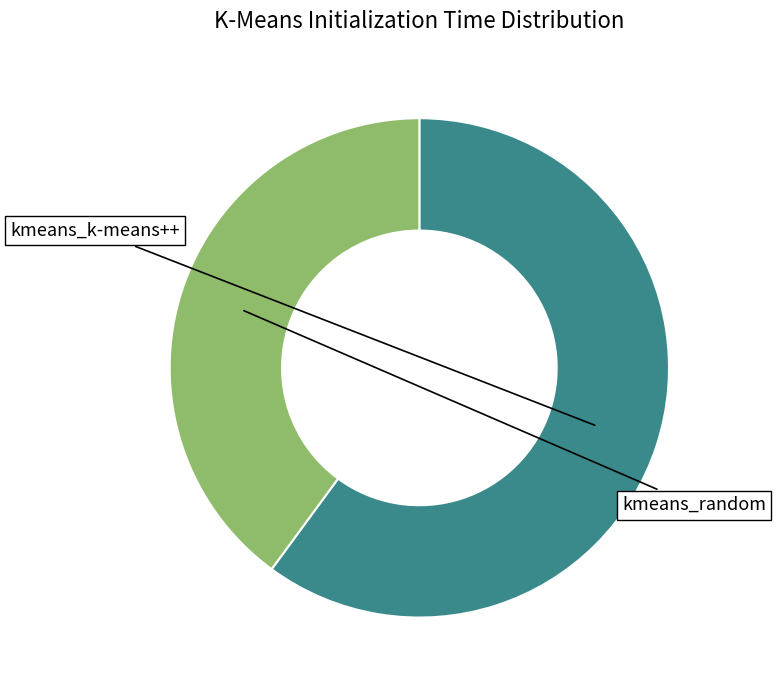

The kmeans_random slice represents 40% of the pie. True or false?

True